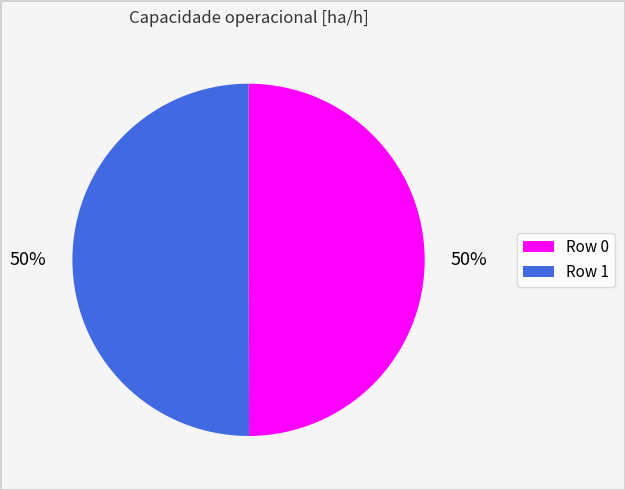

Count the number of slices in the pie.

2